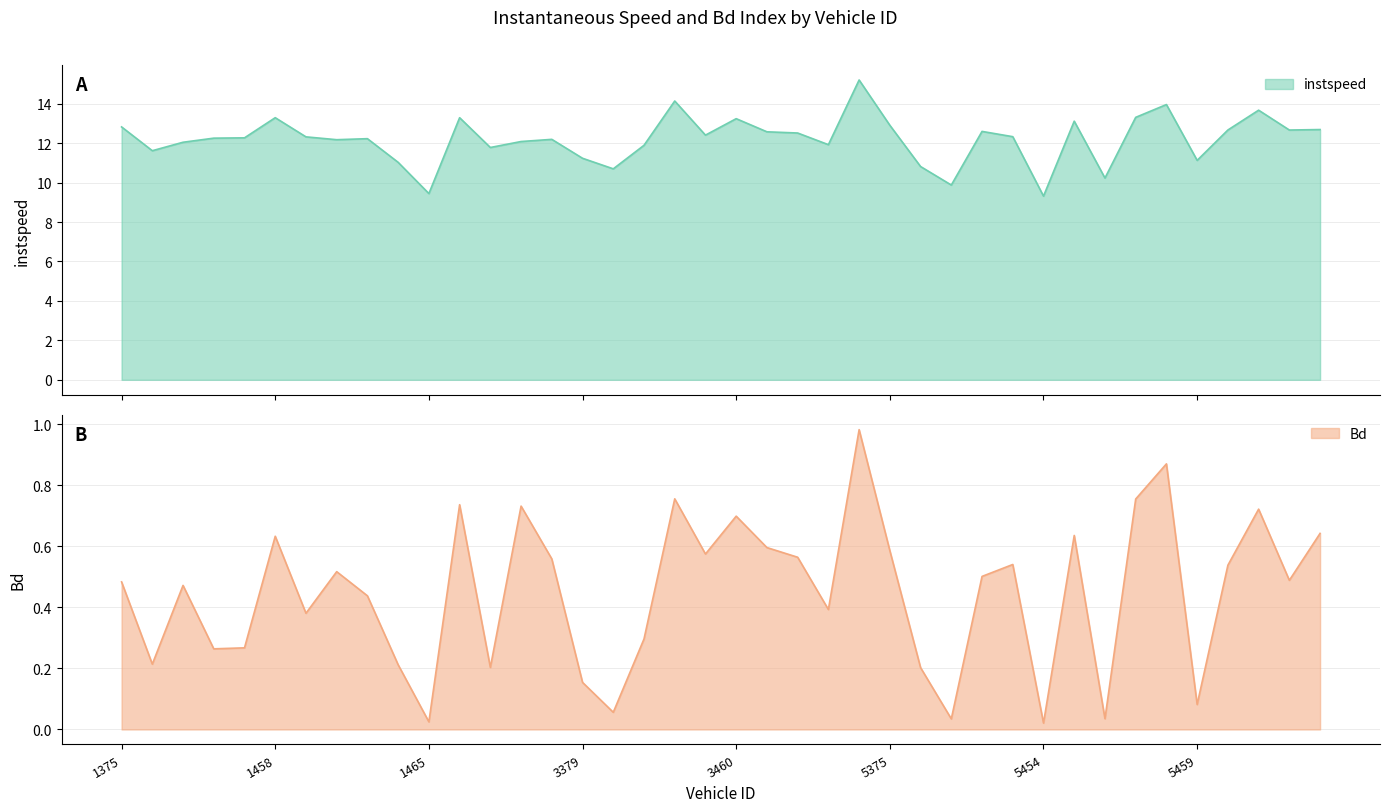

Which series has the largest total across all categories?

instspeed